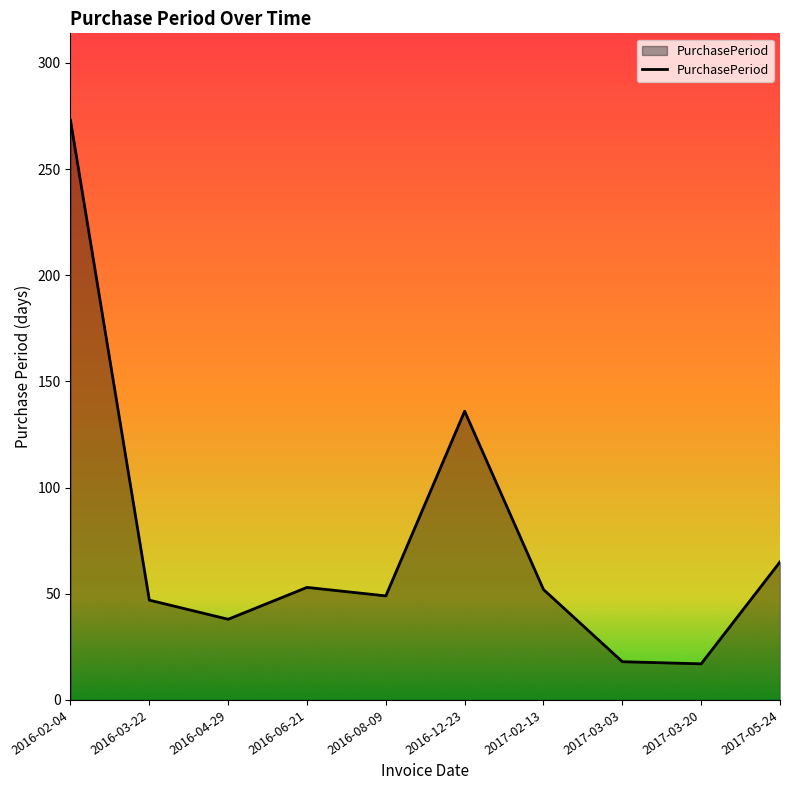

Which category has the highest value across all series?

2016-02-04